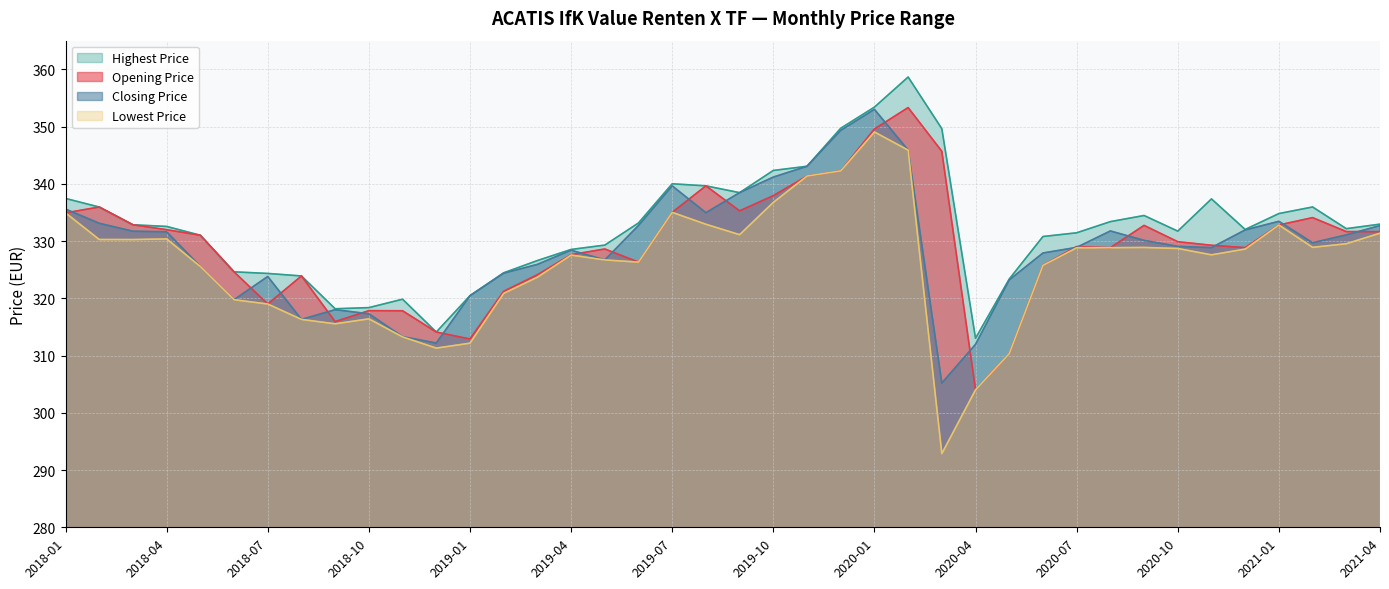

How many interior local valleys does the Opening Price series have?

8